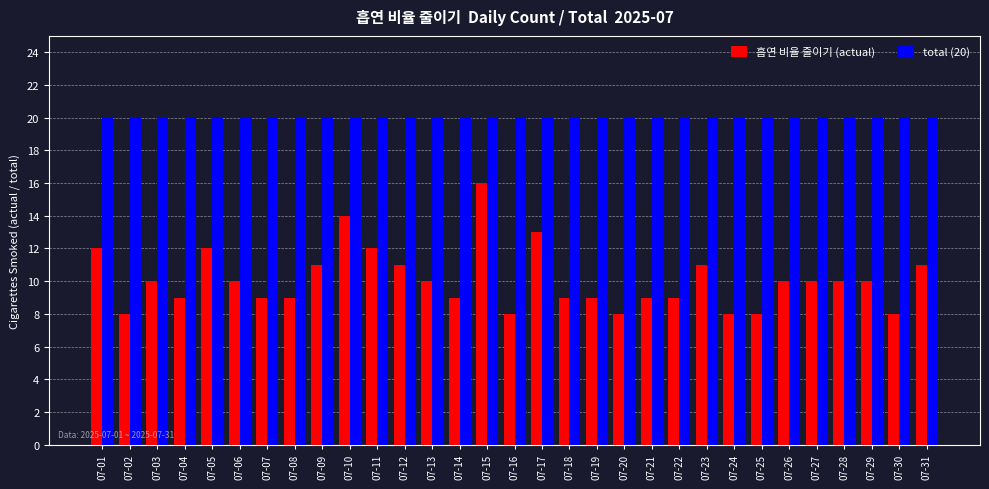

Between 07-23 and 07-26, which series saw the biggest shift?

흡연 비율 줄이기 (actual)